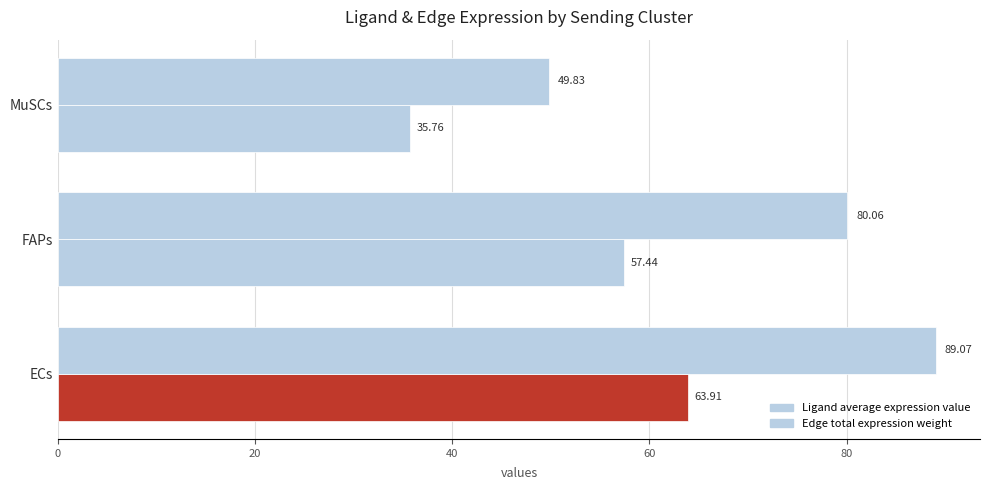

How many data points in Edge total expression weight are above 80?

2